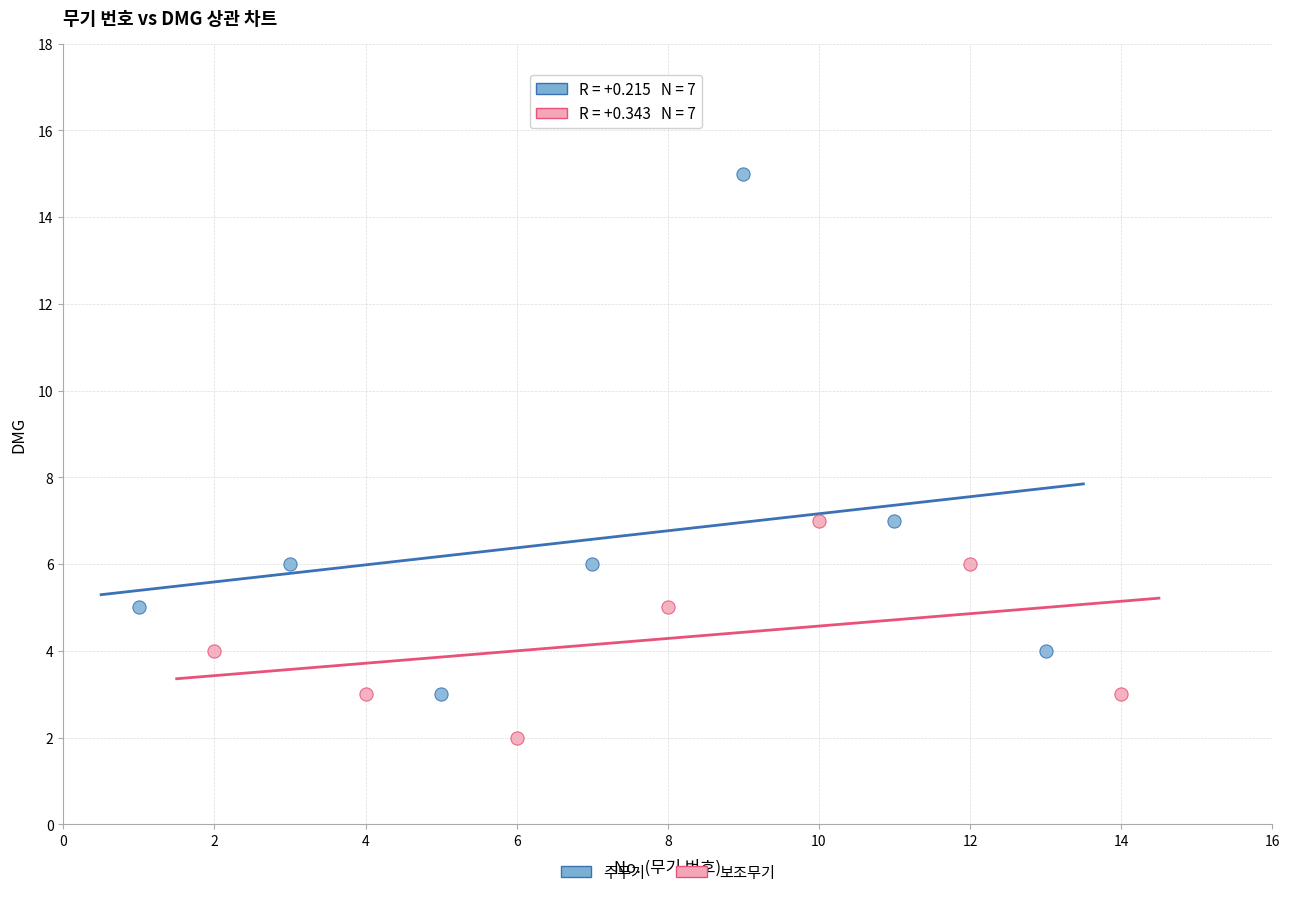

Which series reaches the minimum Y coordinate?

보조무기